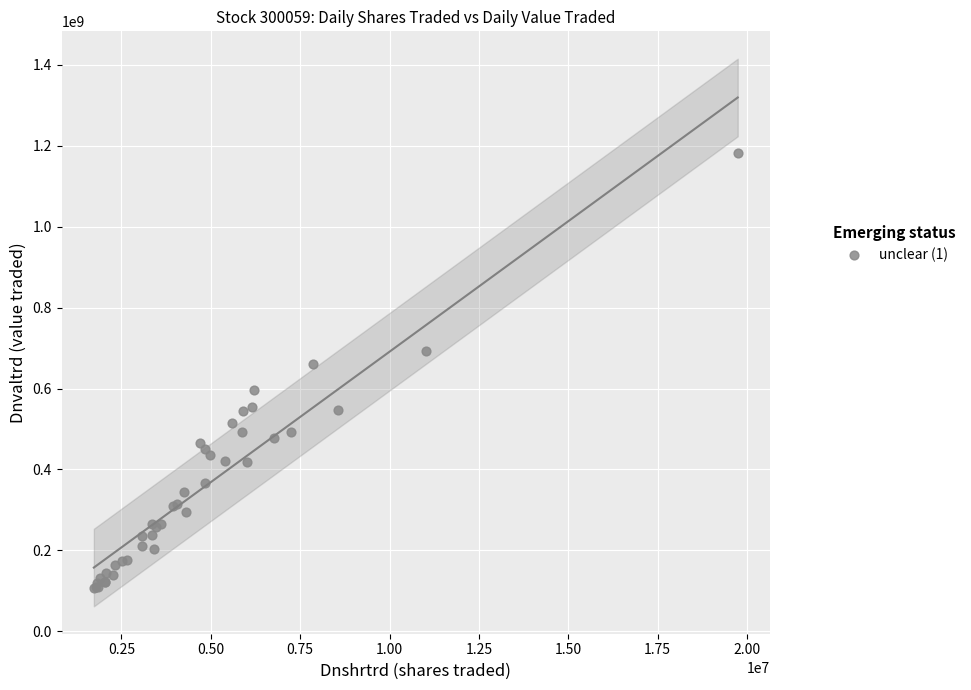

What Y value in the scatter plot is closest to 644189475?

660275907.1